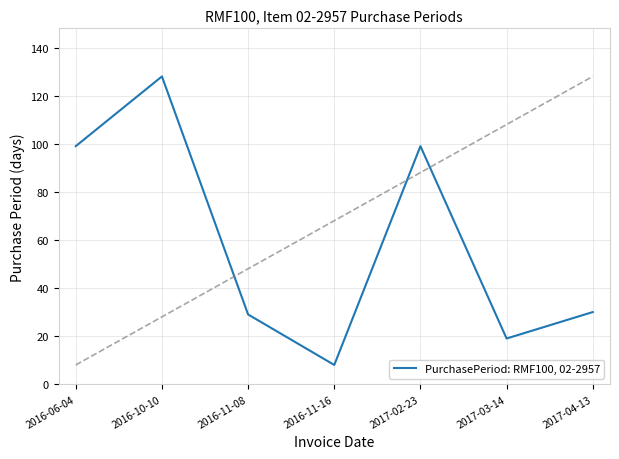

What is the difference between the maximum and second lowest values?

109